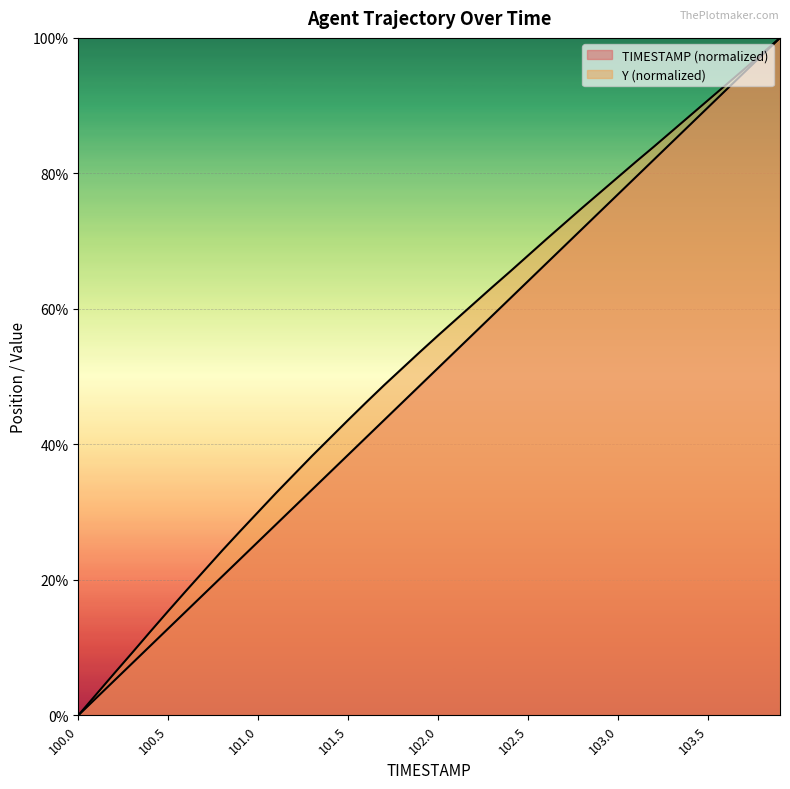

What is the value of the TIMESTAMP point at the 8th from the left?

17.9